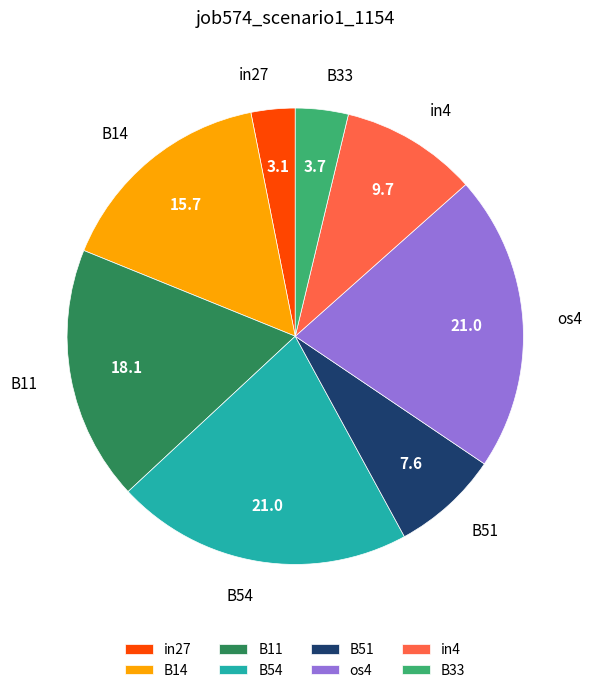

Combined, do in4 and B54 account for over 50%?

No